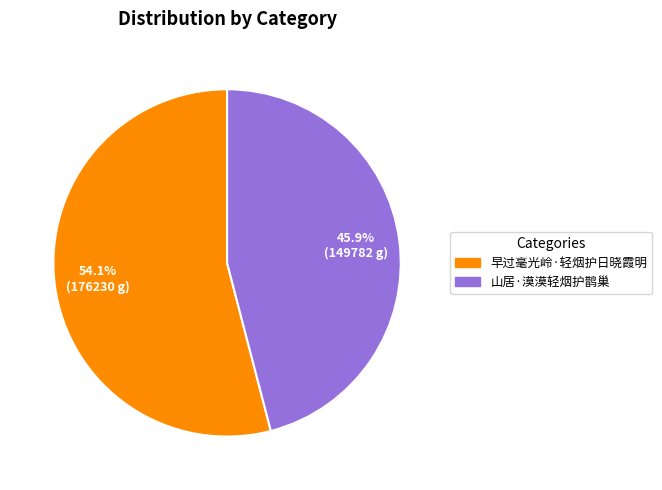

Which has a higher value, 山居·漠漠轻烟护鹊巢 or 早过毫光岭·轻烟护日晓霞明?

早过毫光岭·轻烟护日晓霞明